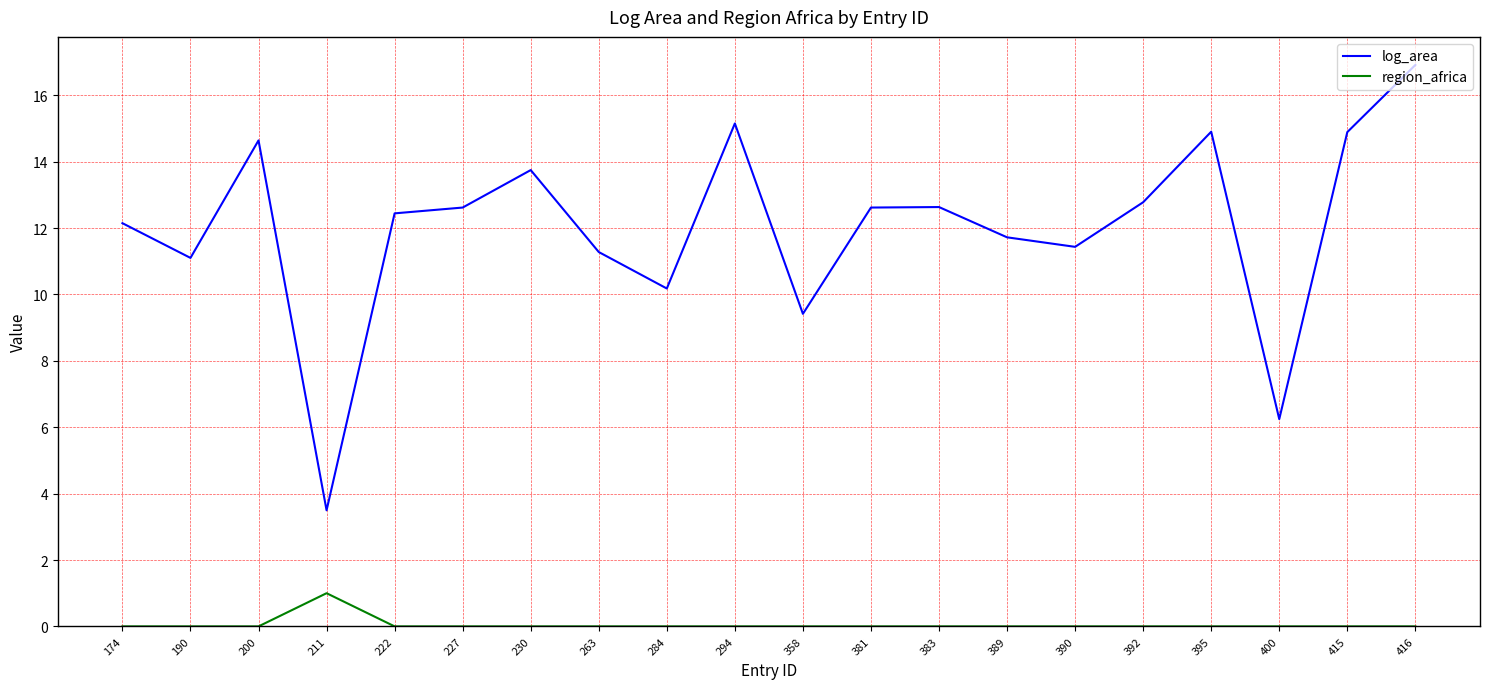

What is the spread (max minus min) of values at 390?

11.4